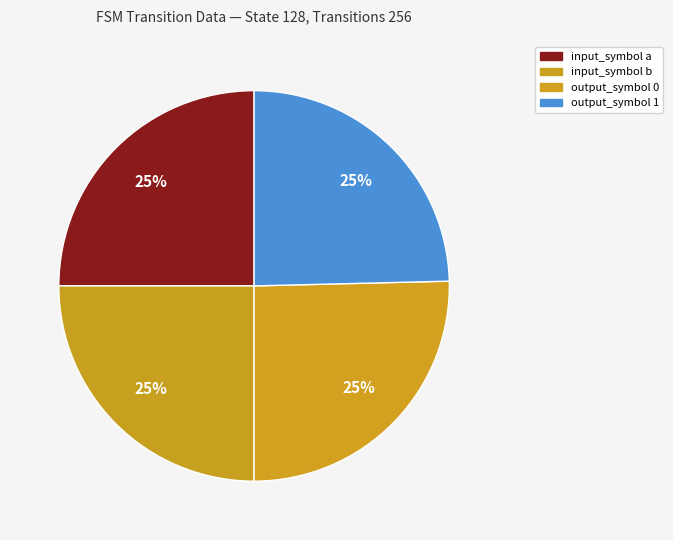

How many slices are in this pie chart?

4